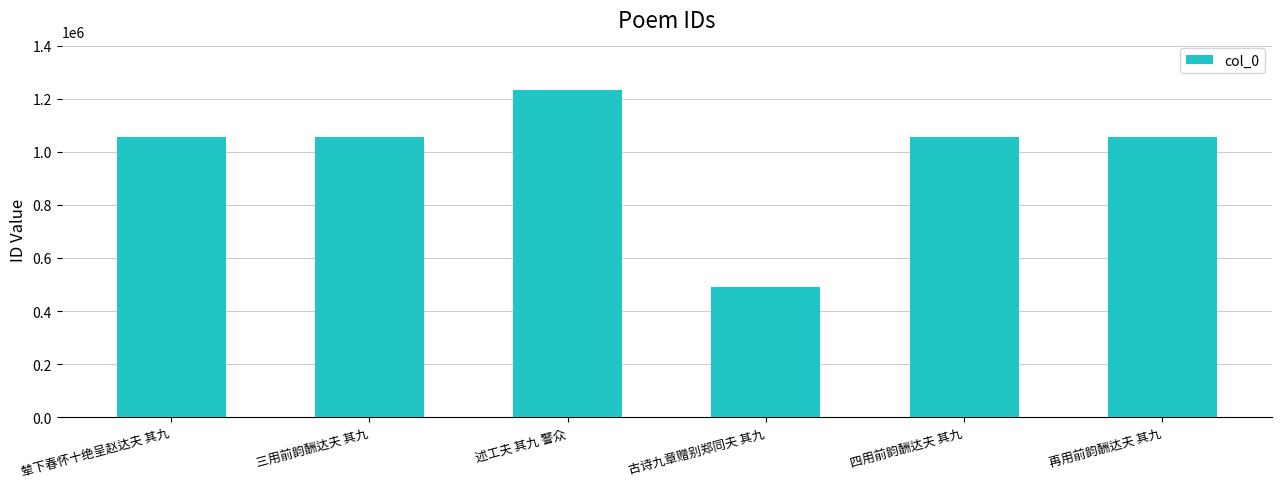

What is the change in value from 古诗九章赠别郑同夫 其九 to 四用前韵酬达夫 其九?

+566454